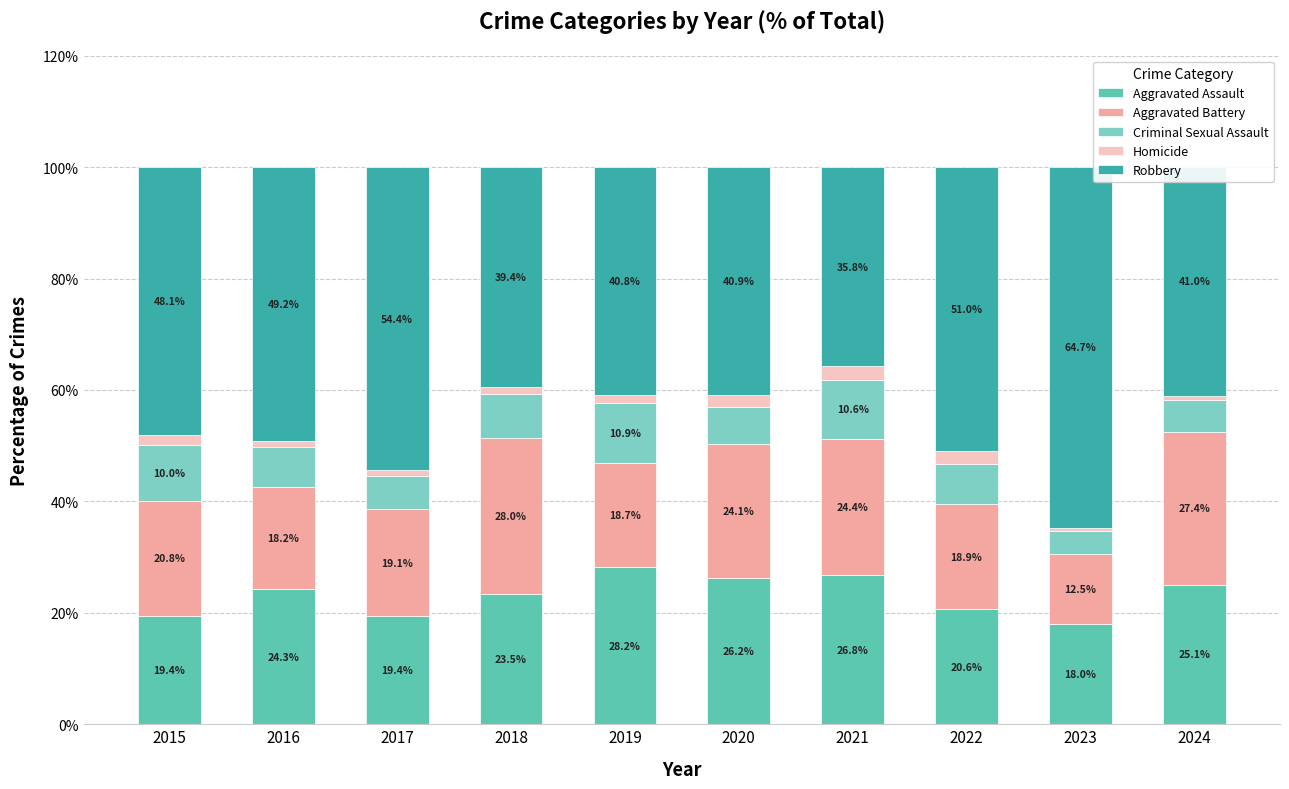

The Aggravated Assault series shows 24.3 at 2016. True or false?

True